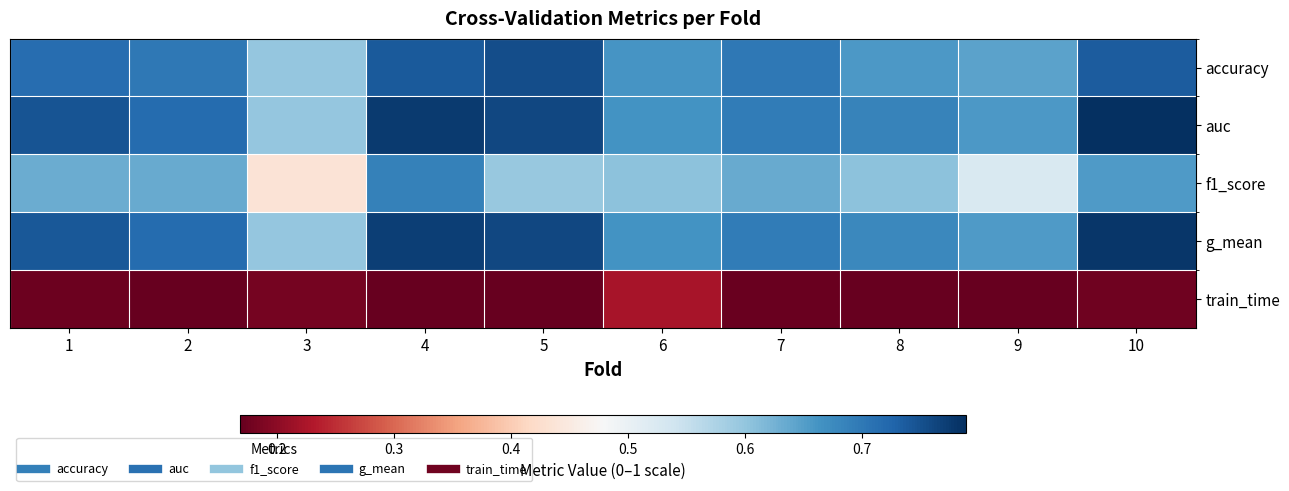

What is the spread (max minus min) of values at 3?

0.4